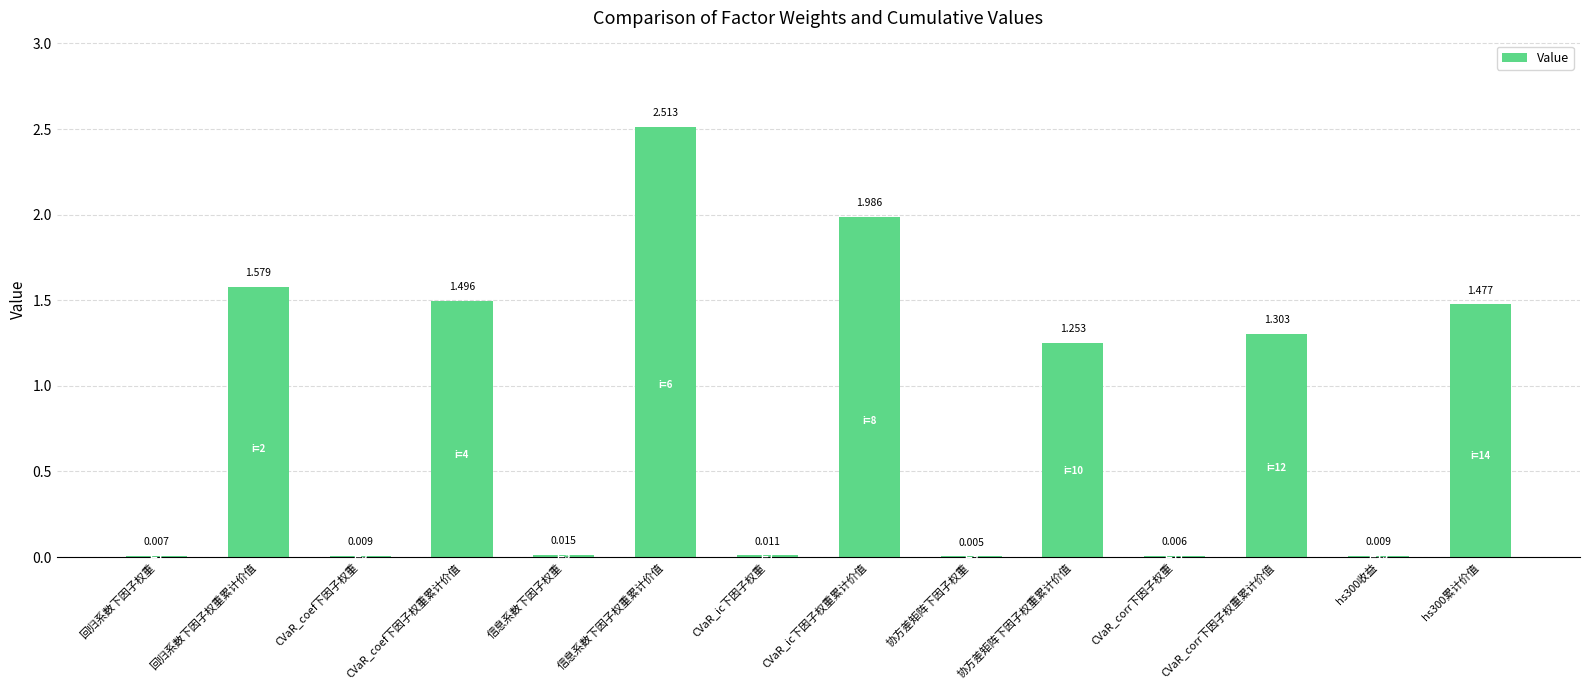

At which category does the chart reach its peak across all series?

信息系数下因子权重累计价值